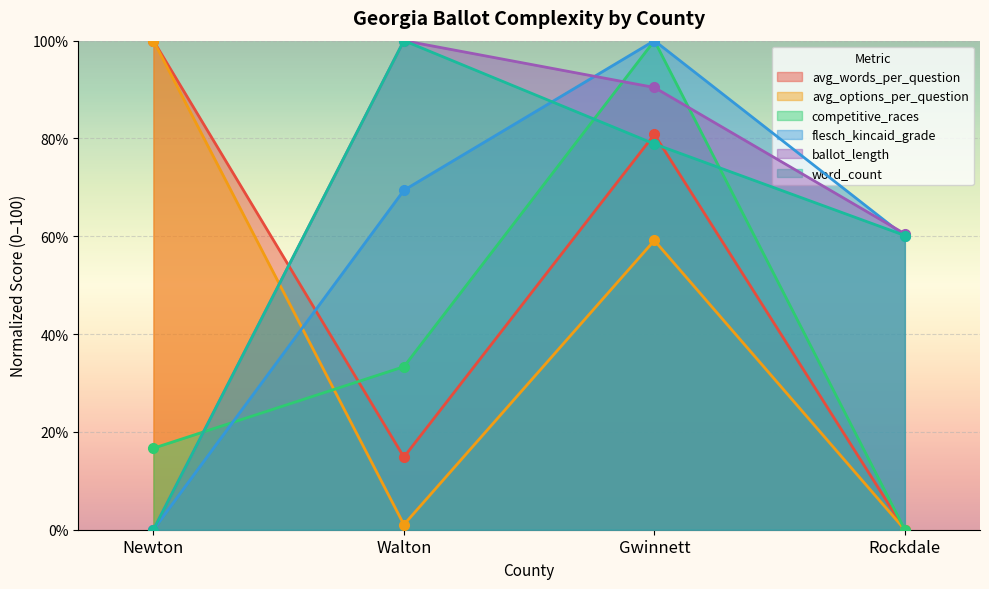

True or false: avg_words_per_question and word_count intersect in this chart.

True